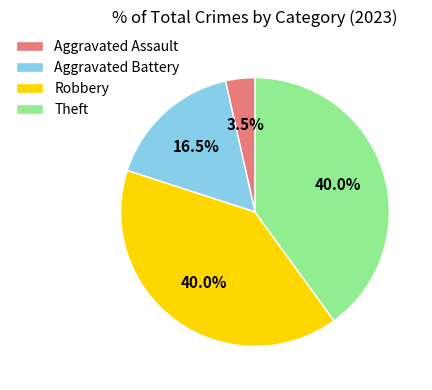

To the nearest percent, what is the average slice percentage?

25%